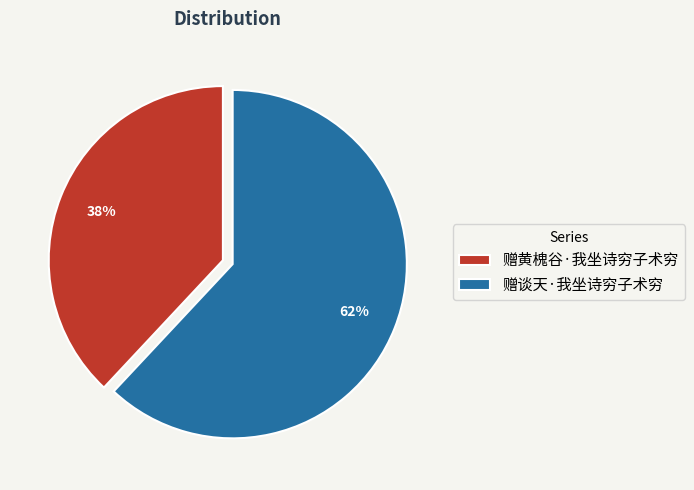

To the nearest percent, what percentage of the pie is 赠谈天·我坐诗穷子术穷?

62%